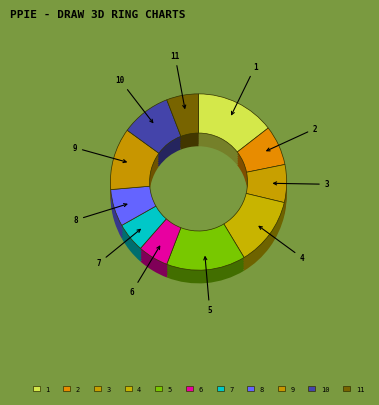

Is it true that 2 is 20% of the pie?

False